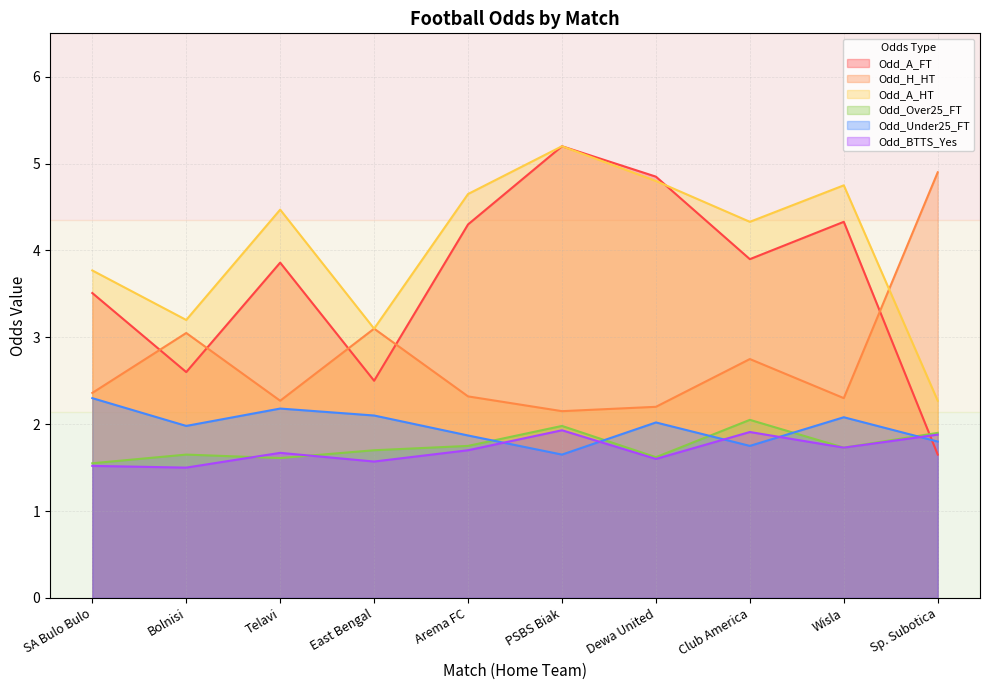

What is the label of the 10th point from the right?

SA Bulo Bulo